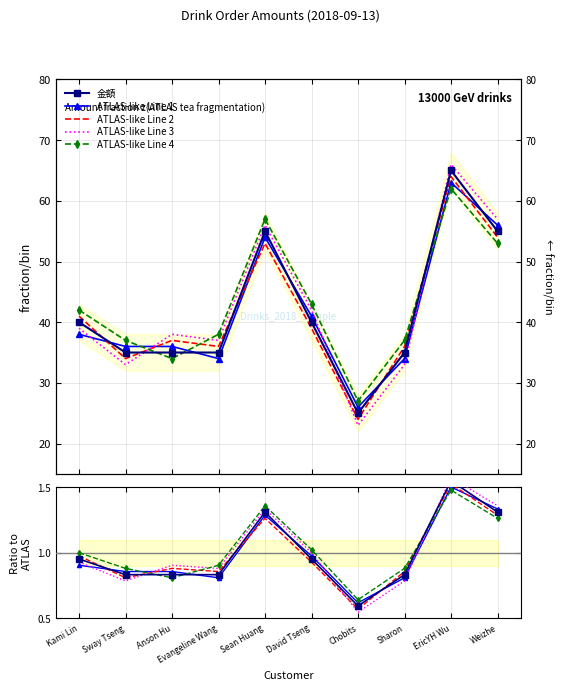

Which category has the highest value in the 金額 series?

EricYH Wu